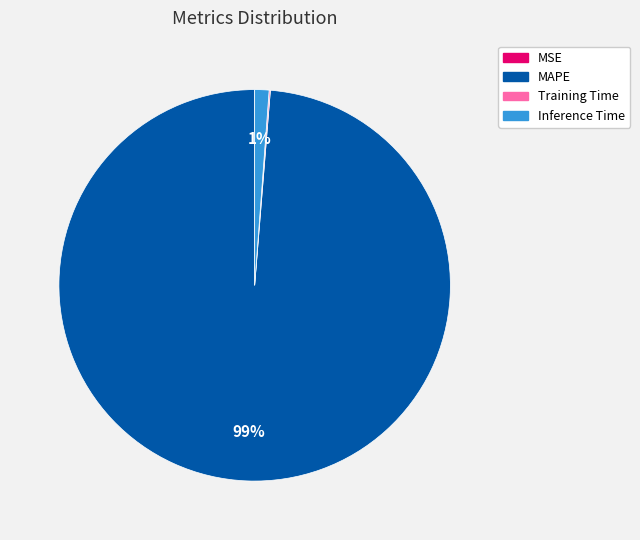

Between Inference Time and MAPE, which is larger?

MAPE